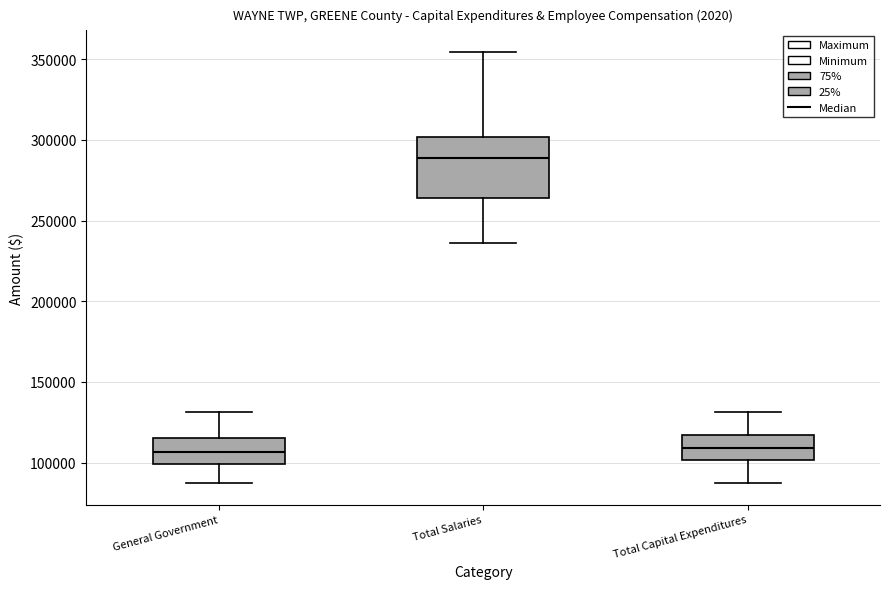

Comparing the boxes themselves (not the whiskers), which one is the tallest?

Total Salaries